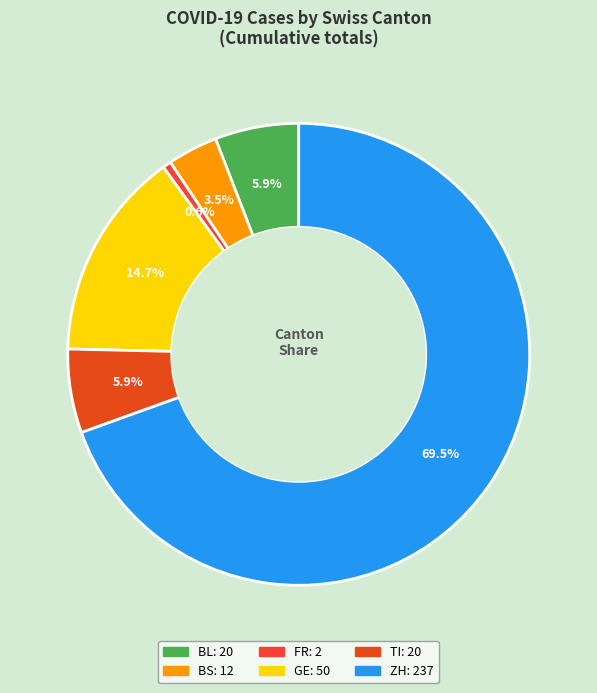

How many segments does this pie chart have?

6